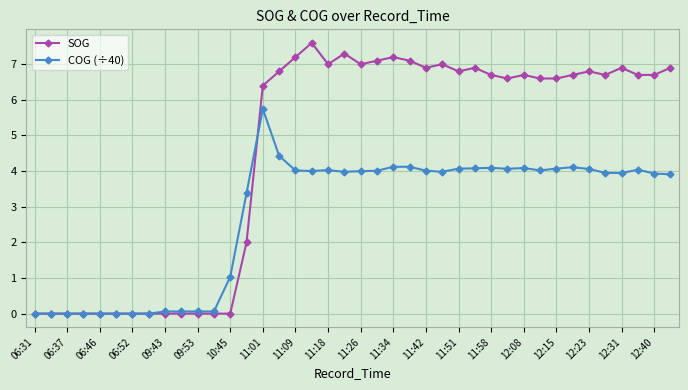

Which series ends up on top after the final intersection of COG (÷40) and SOG?

SOG